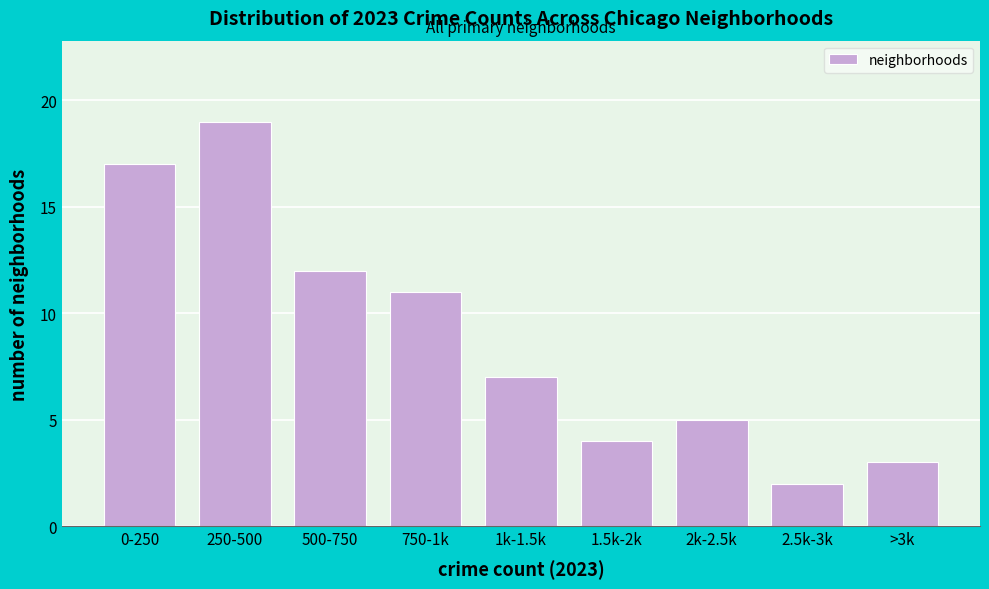

Reading left to right, transcribe all the data shown in this chart.

17	19	12	11	7	4	5	2	3